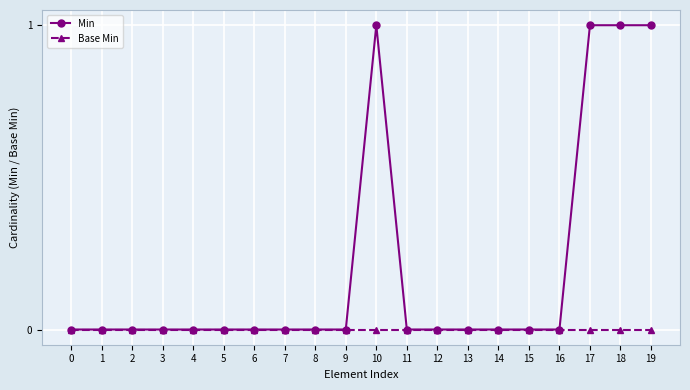

The value of Min at 8 is 1. True or false?

False